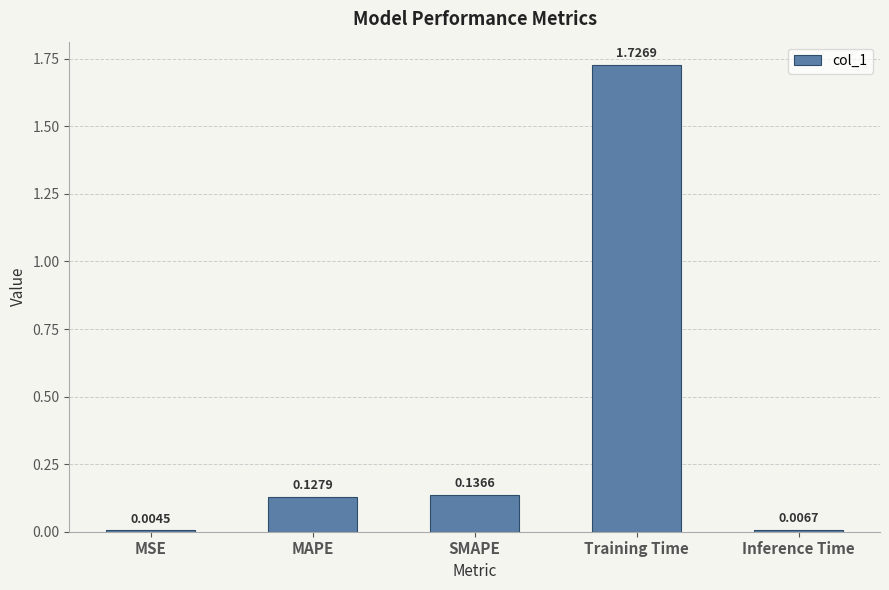

At which label is the value closest to 0?

MSE